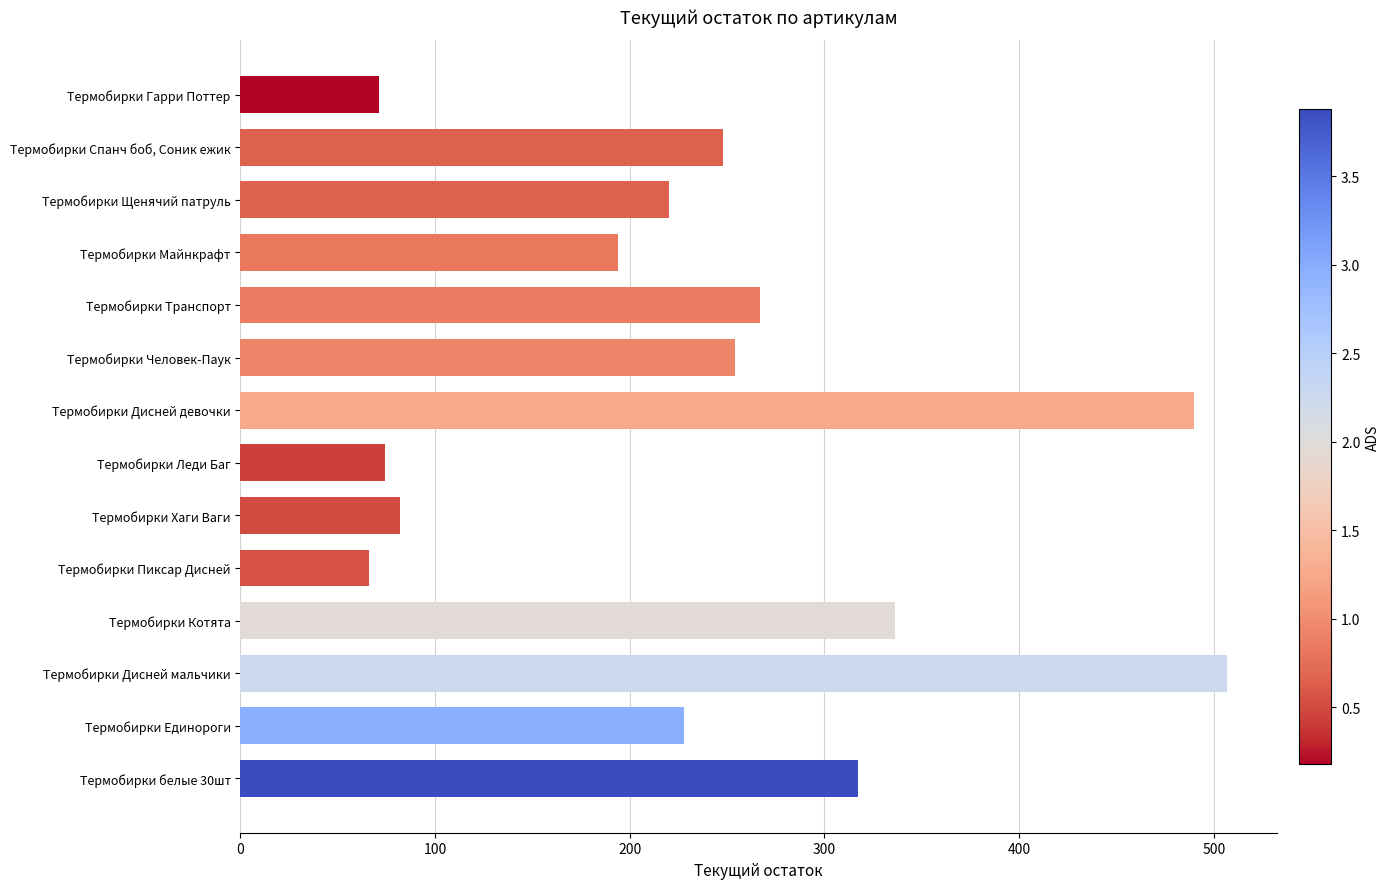

Approximately how many times larger is the value at Термобирки Единороги compared to Термобирки Дисней мальчики?

0.4